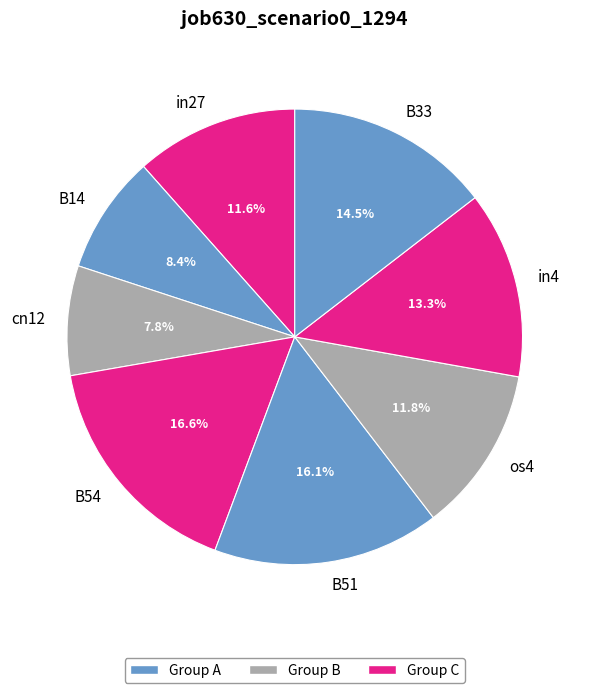

Which category has the smallest portion of the pie?

cn12